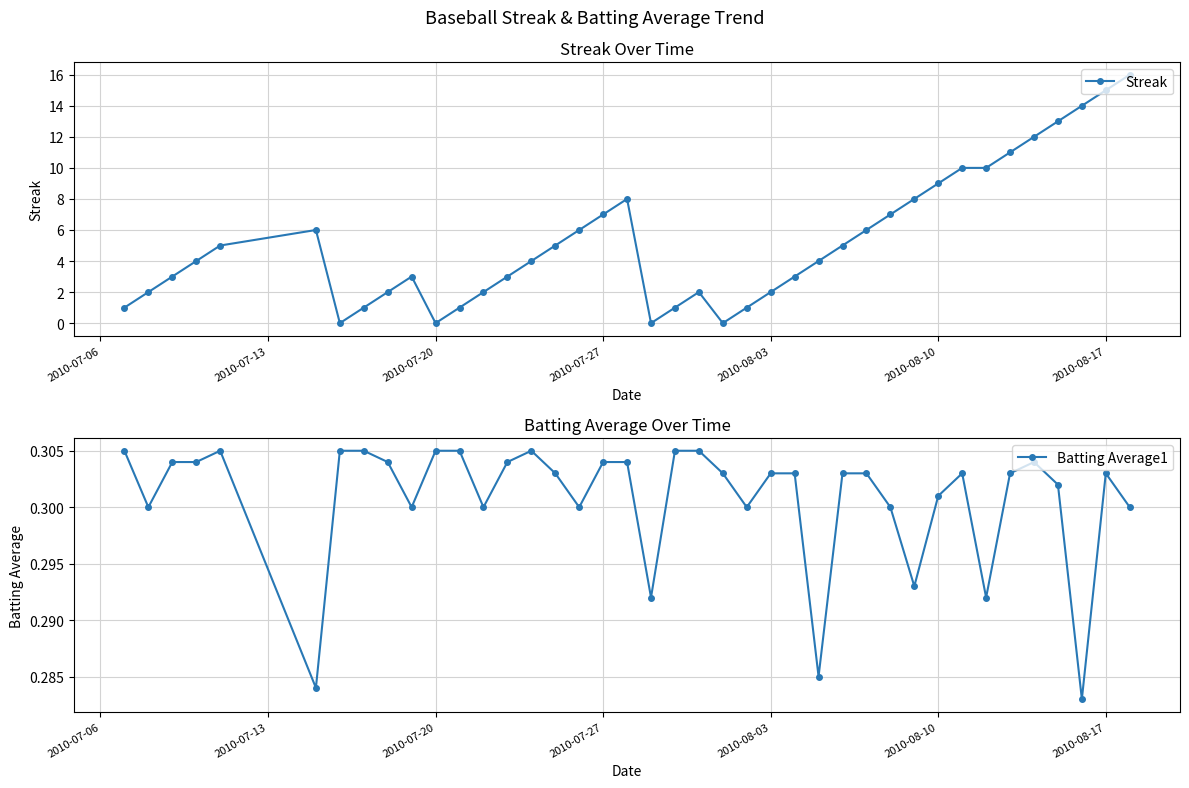

Which series has the largest range (max minus min)?

Streak